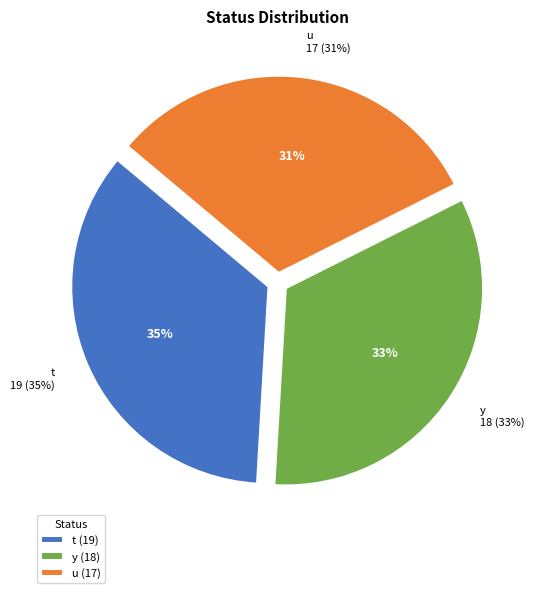

To the nearest percent, what is the average slice percentage?

33%